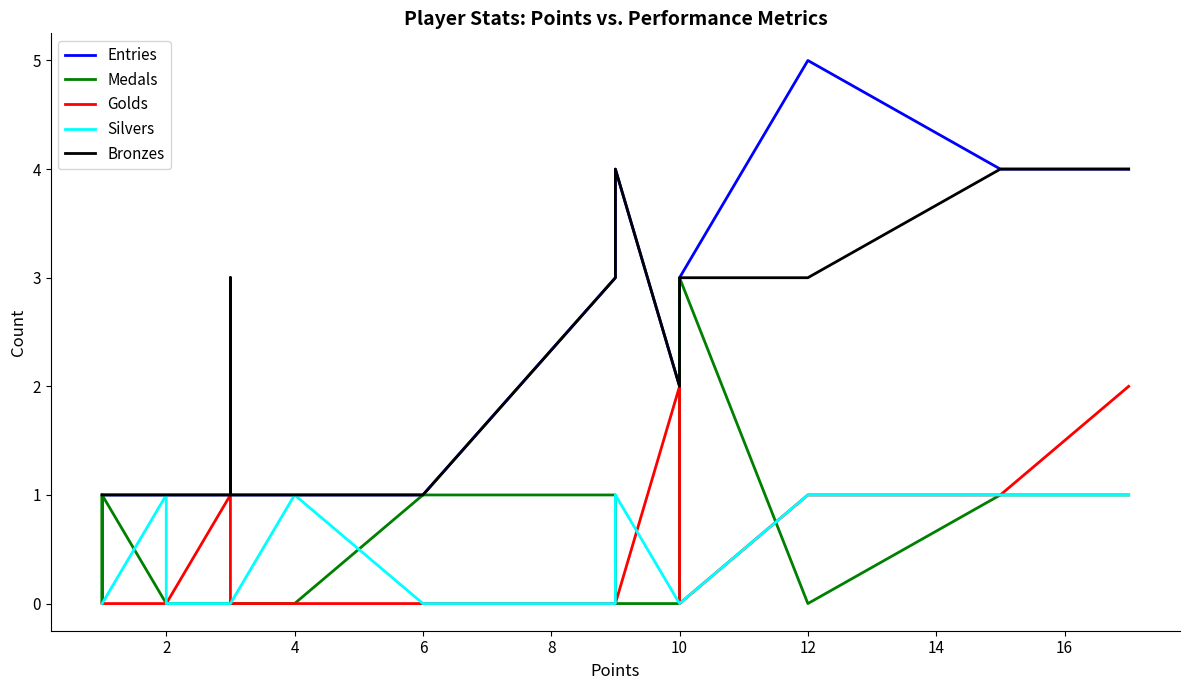

True or false: Golds has more than 2 points higher than both neighbors.

False